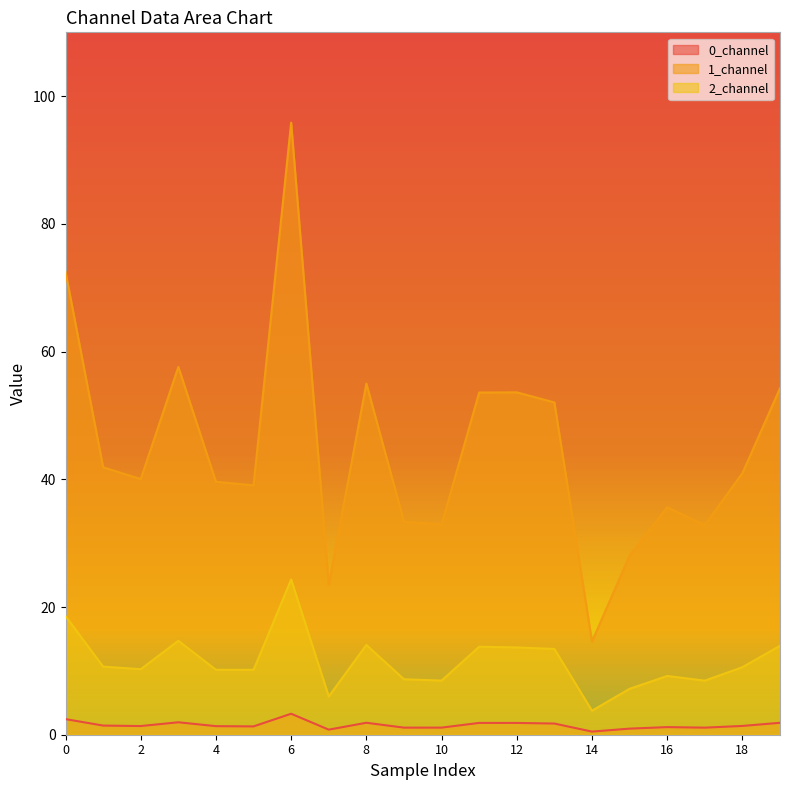

Rank the series by their maximum value, from lowest to highest.

0_channel, 2_channel, 1_channel